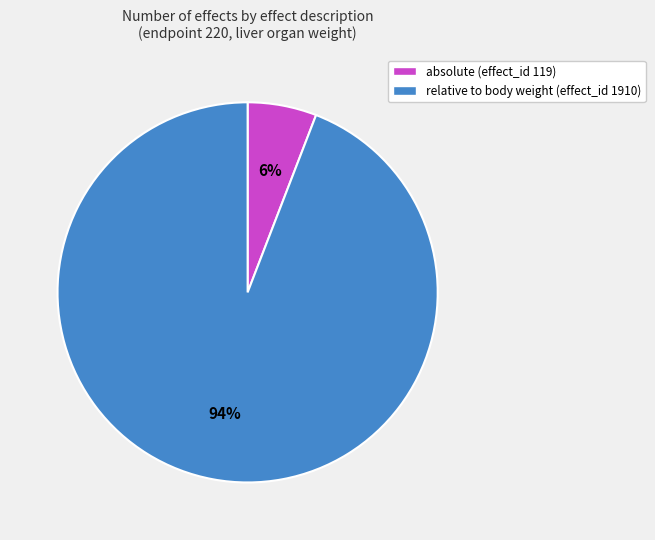

Which slice represents more than half of the pie?

relative to body weight (effect_id 1910)